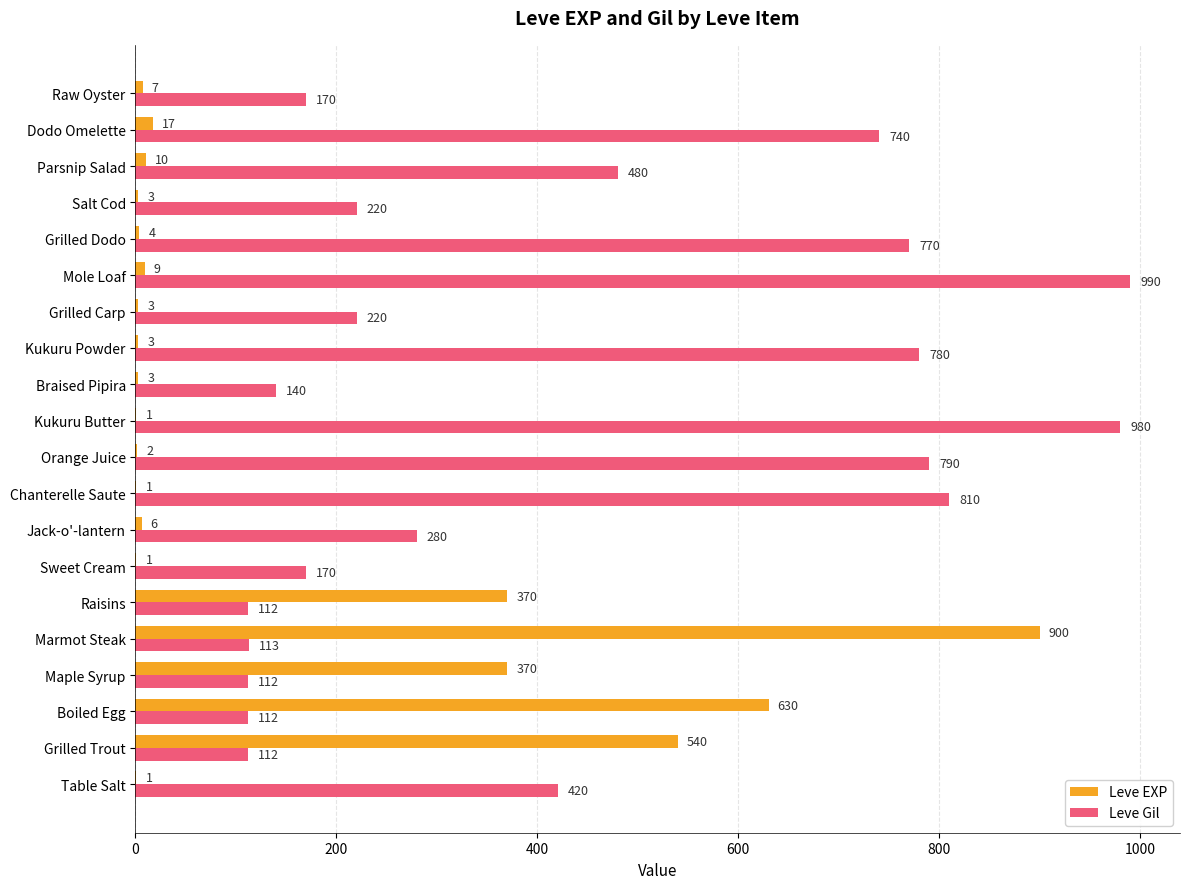

What is the total value across all series at Marmot Steak?

1013